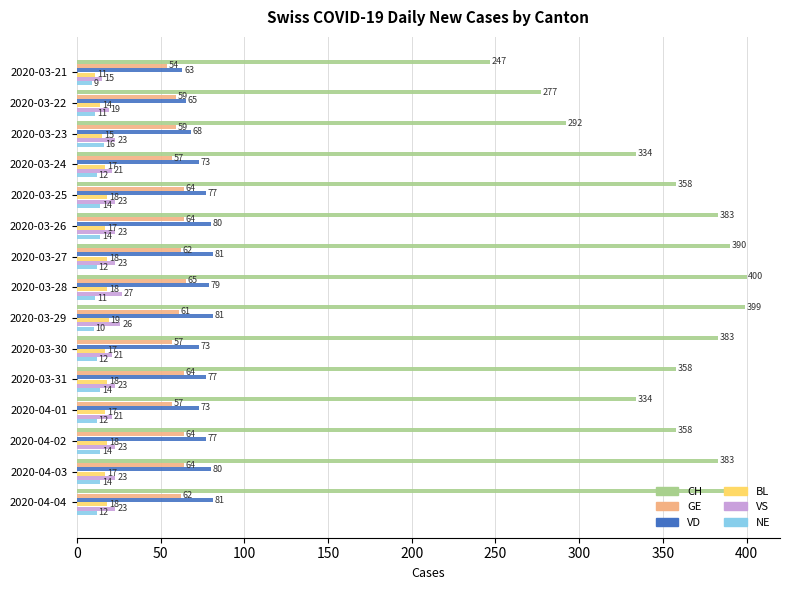

How many BL values are between 17 and 18?

11